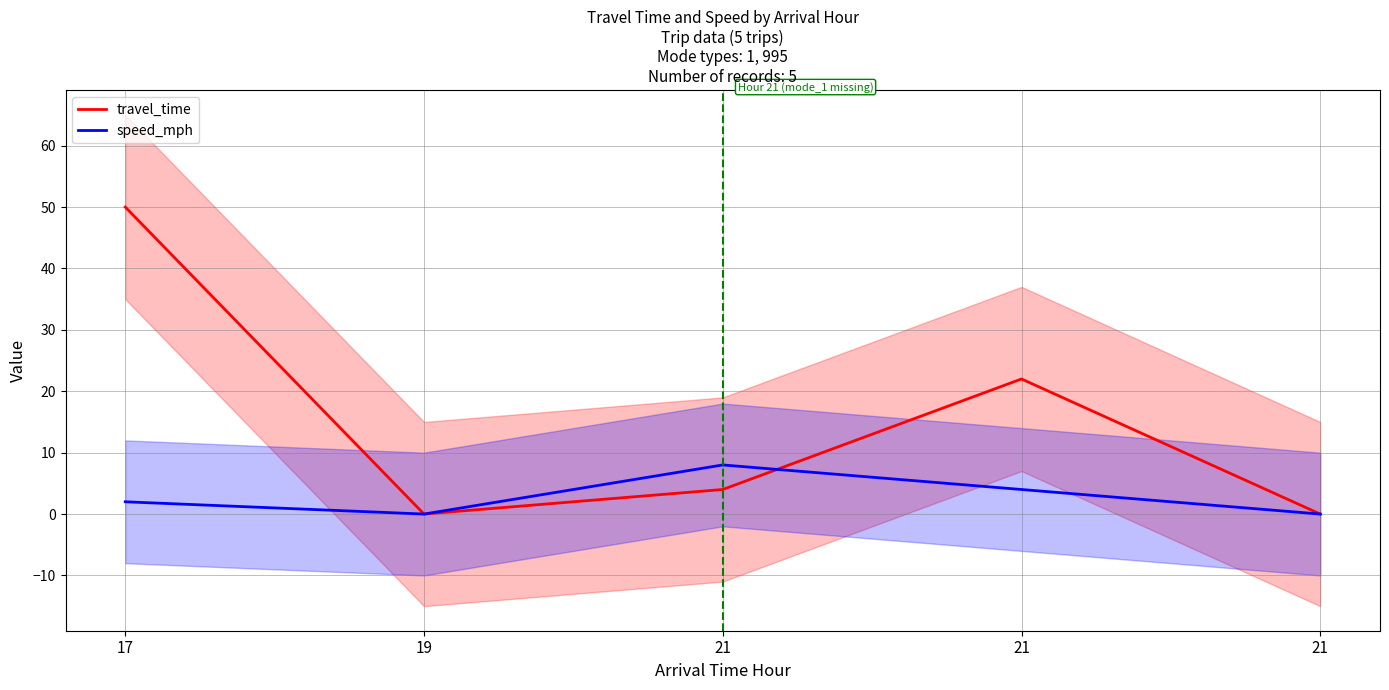

What is the difference between the maximum and minimum values in the travel_time series?

50